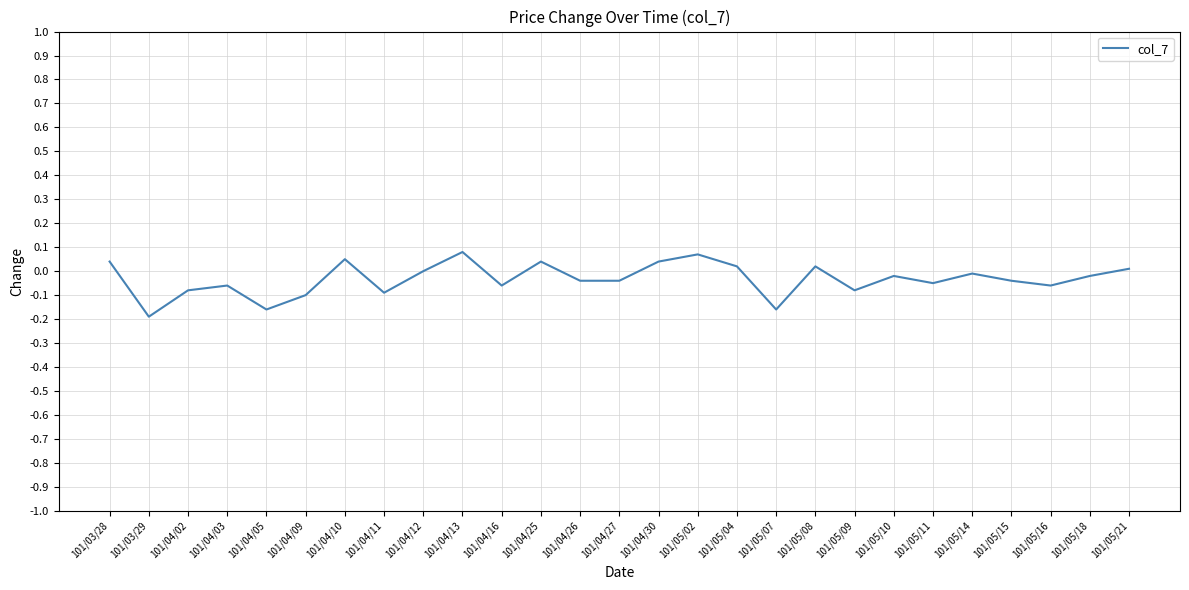

What is the sum of all values?

-0.9